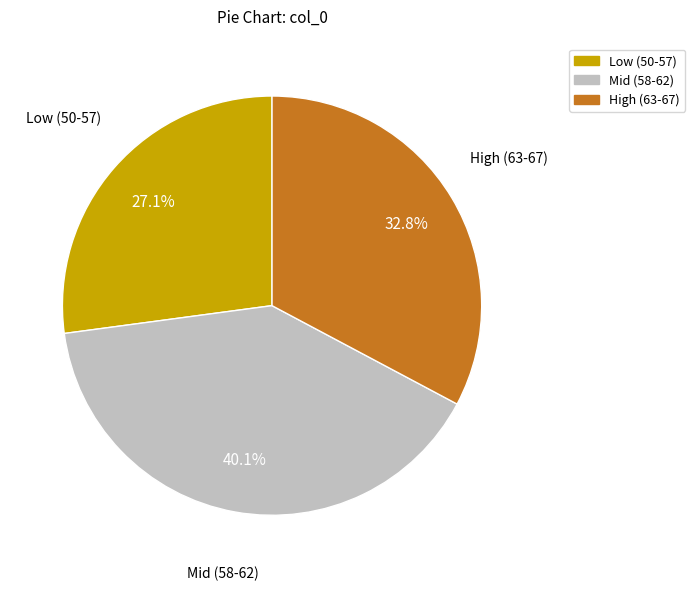

To the nearest percent, what is the difference between the largest and smallest slice percentages?

13%